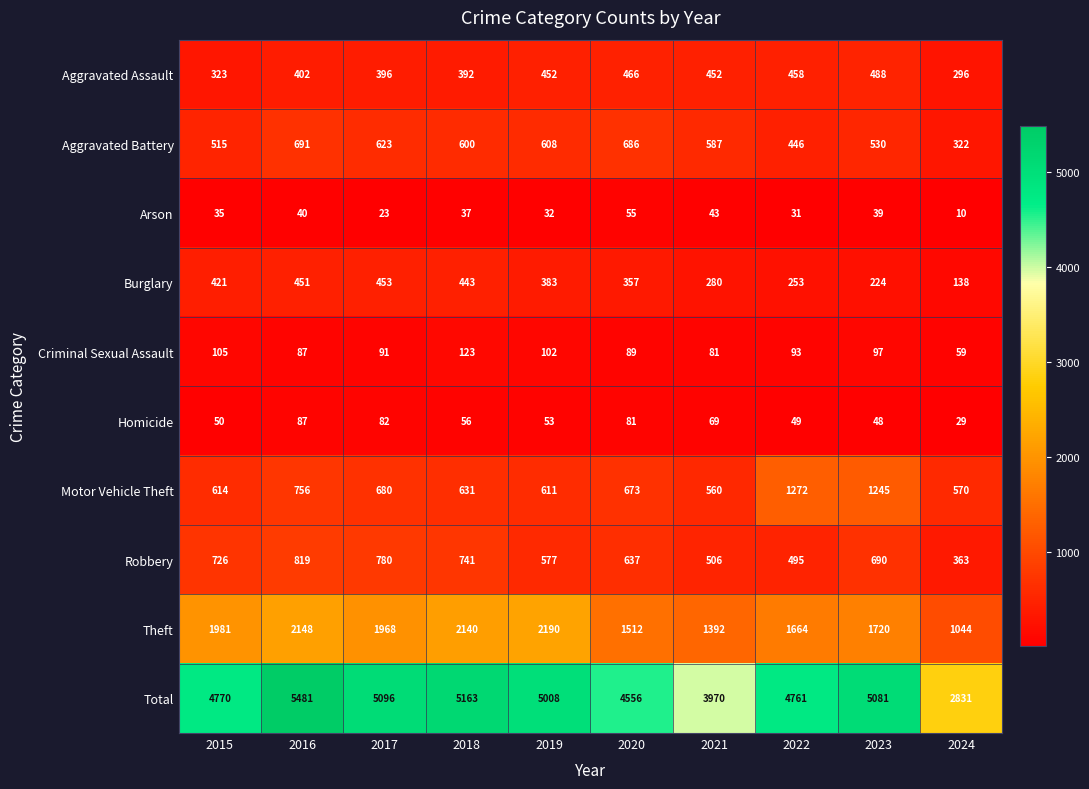

At how many categories does at least one series exceed 3775?

9